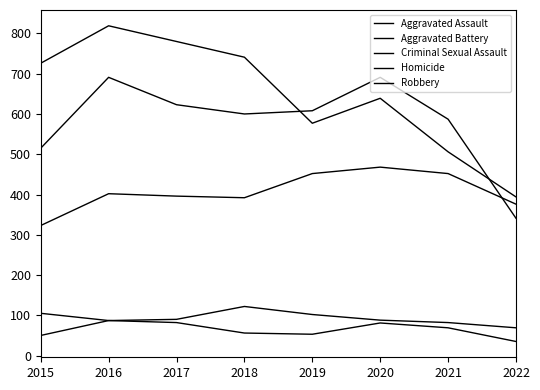

Does the chart display data point markers on the line(s)?

No